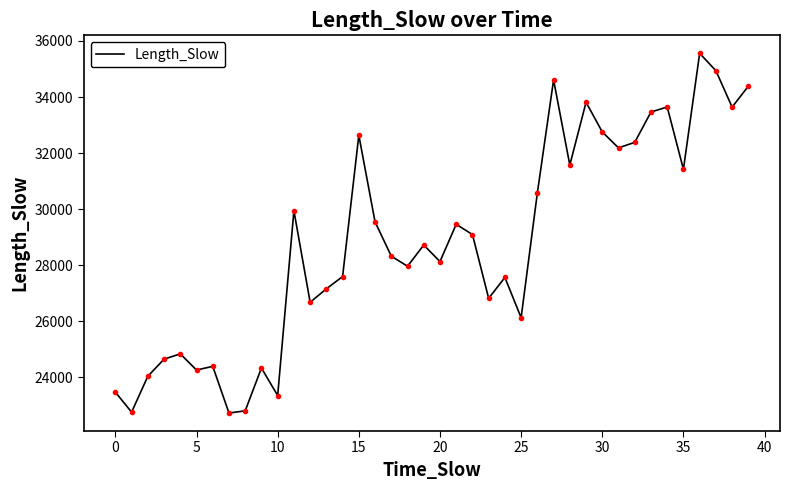

What is the smallest value displayed?

22722.9